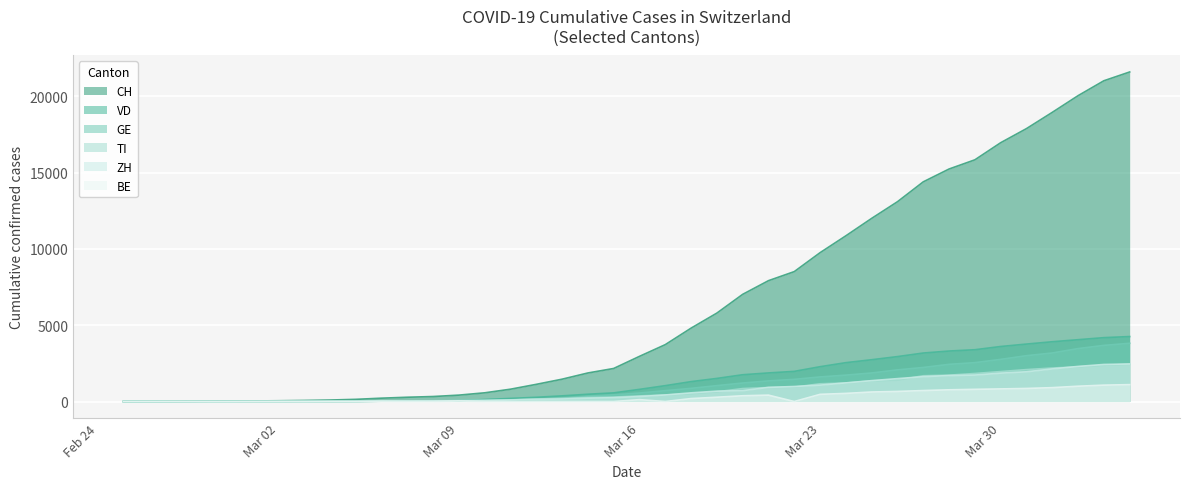

Which series has the largest total across all categories?

CH